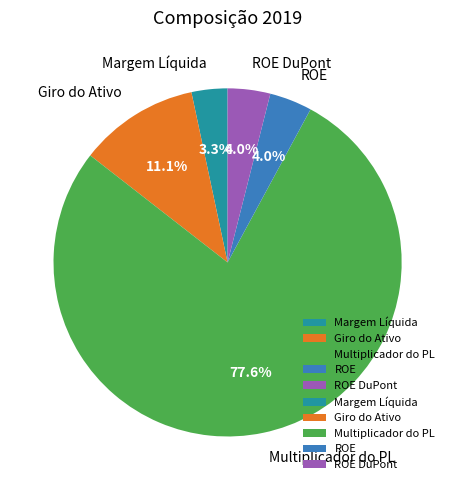

Which category has the smallest portion of the pie?

Margem Líquida